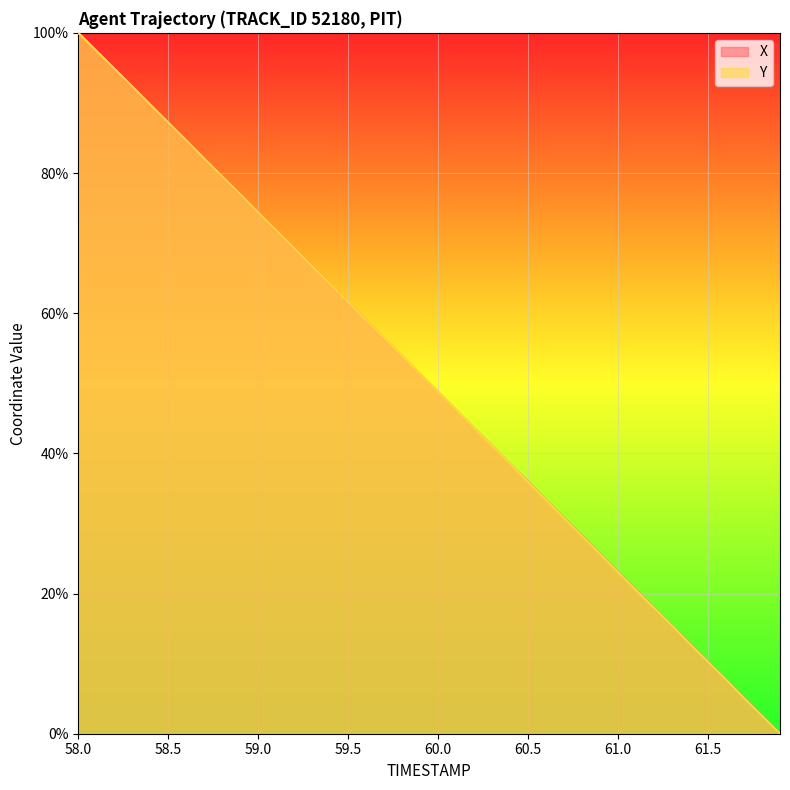

At how many categories does at least one series exceed 95?

2